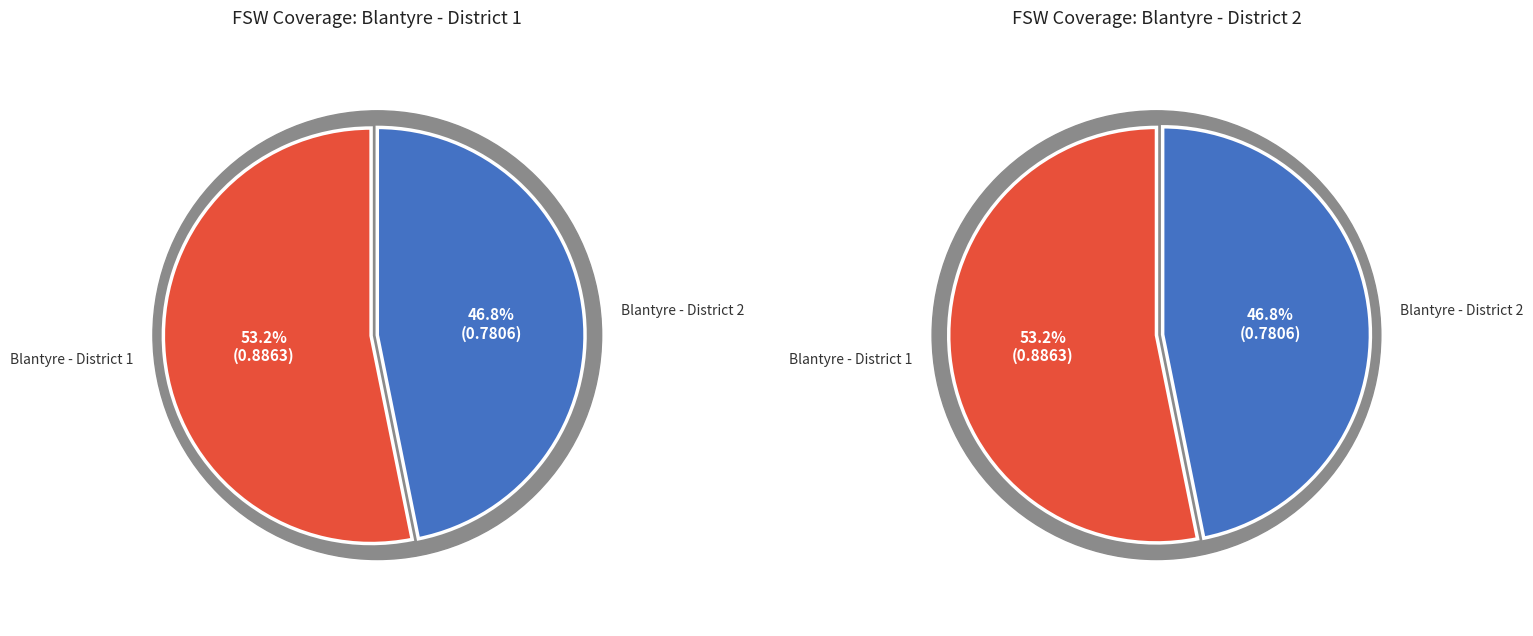

To the nearest percent, what portion does Blantyre - District 2 represent?

47%